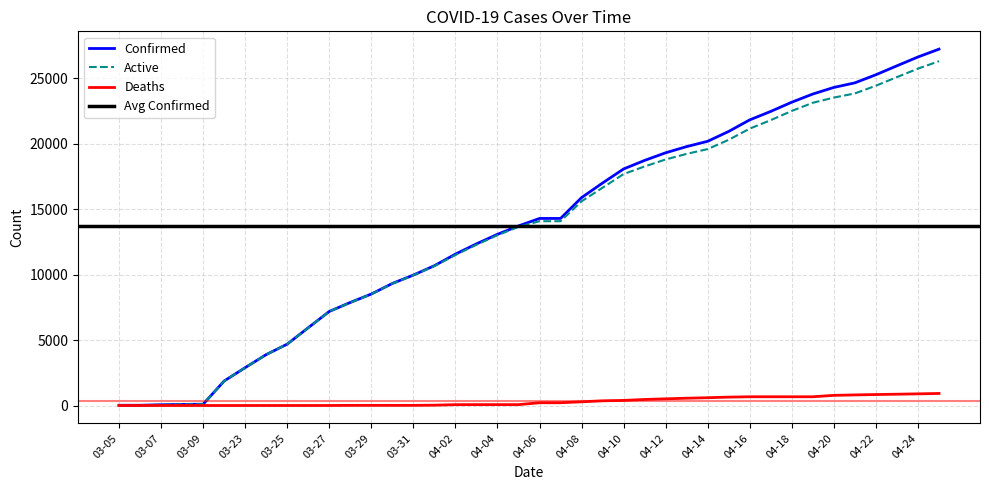

True or false: Active and Confirmed intersect in this chart.

False